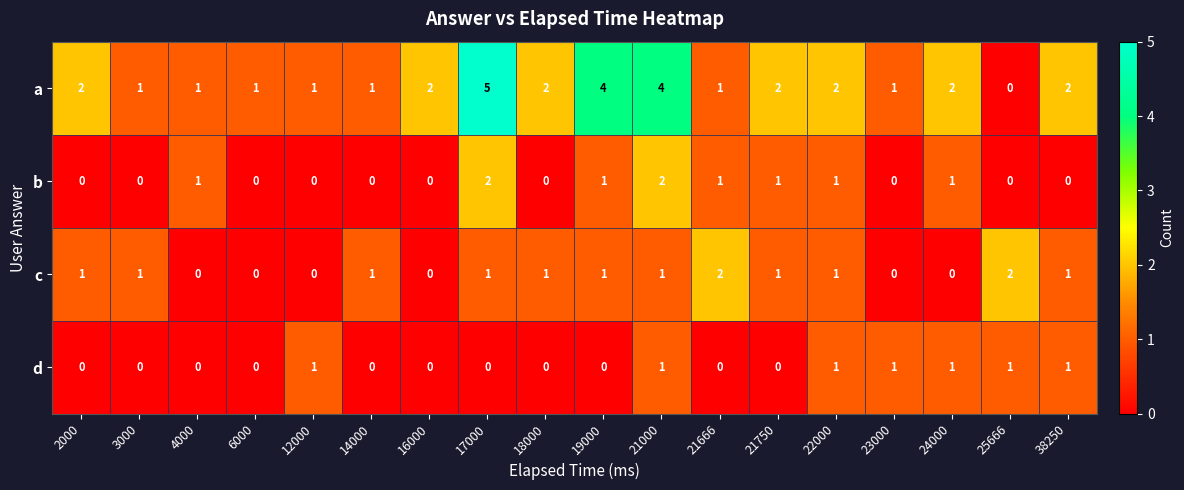

What is the difference between the maximum and minimum values in the a series?

5